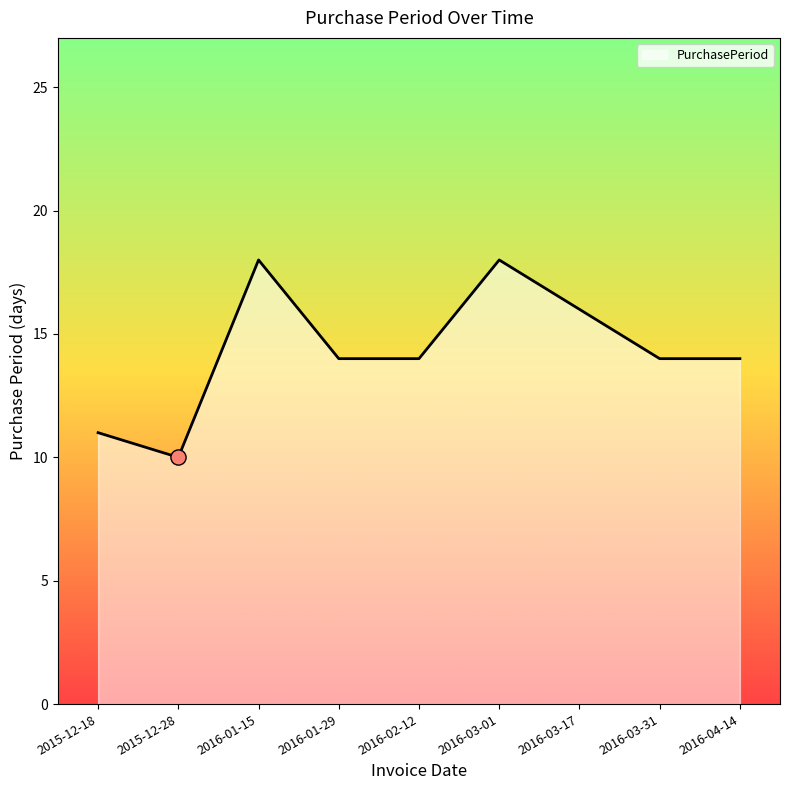

Which has a higher value, 2015-12-18 or 2016-03-31?

2016-03-31